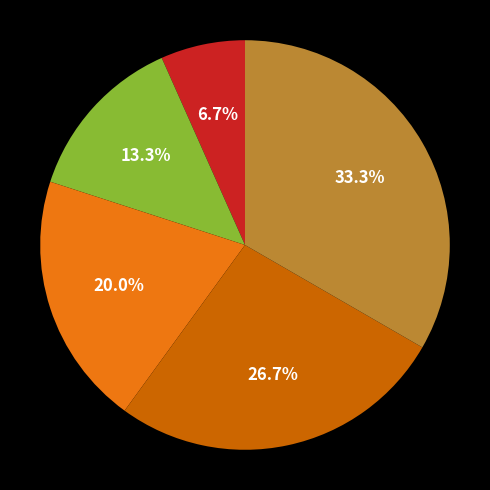

Is there a majority slice in this chart?

No